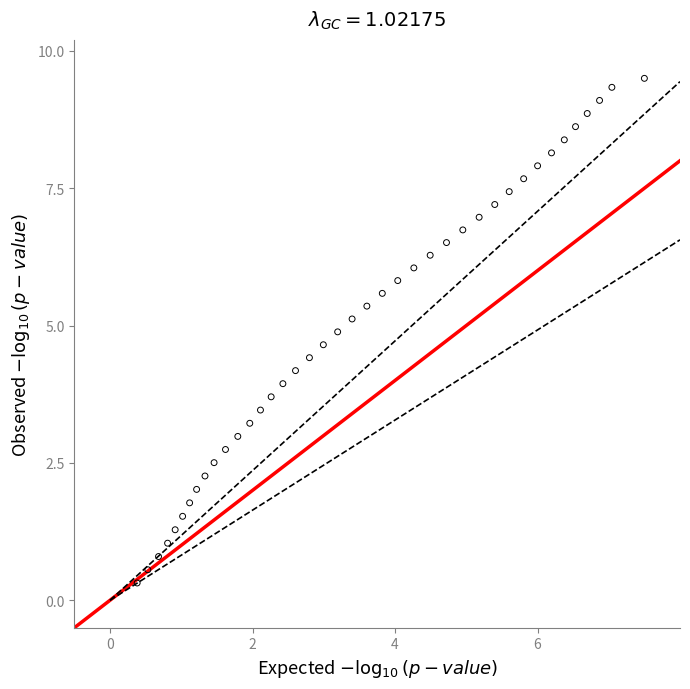

What is the range of X values (max minus min)?

7.1